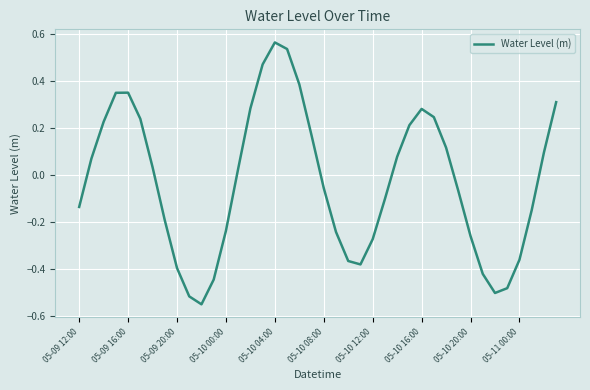

How many lines are shown in the chart?

1